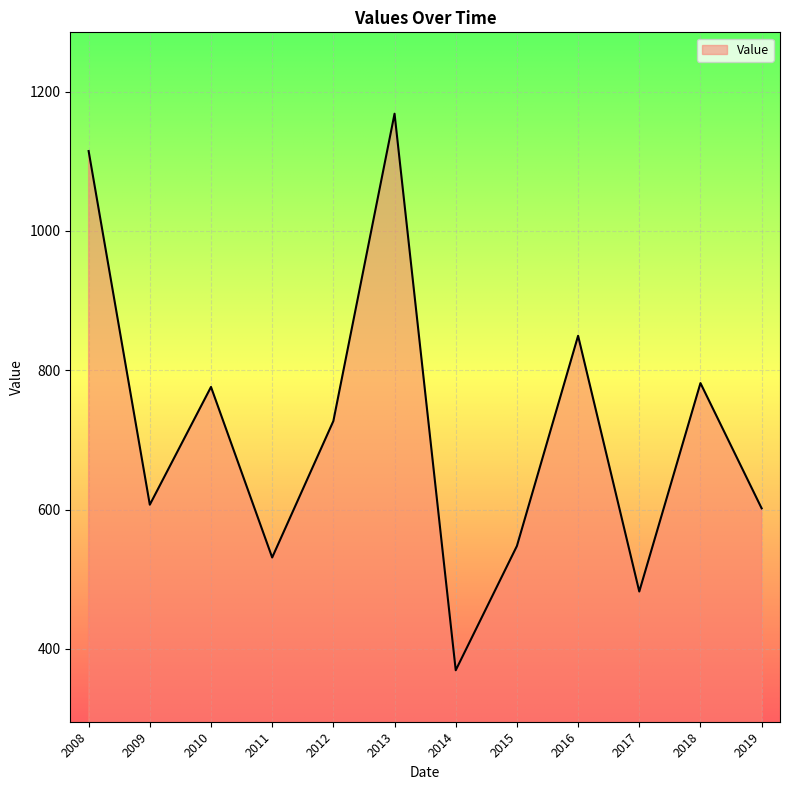

What is the difference between the maximum and minimum values?

798.8